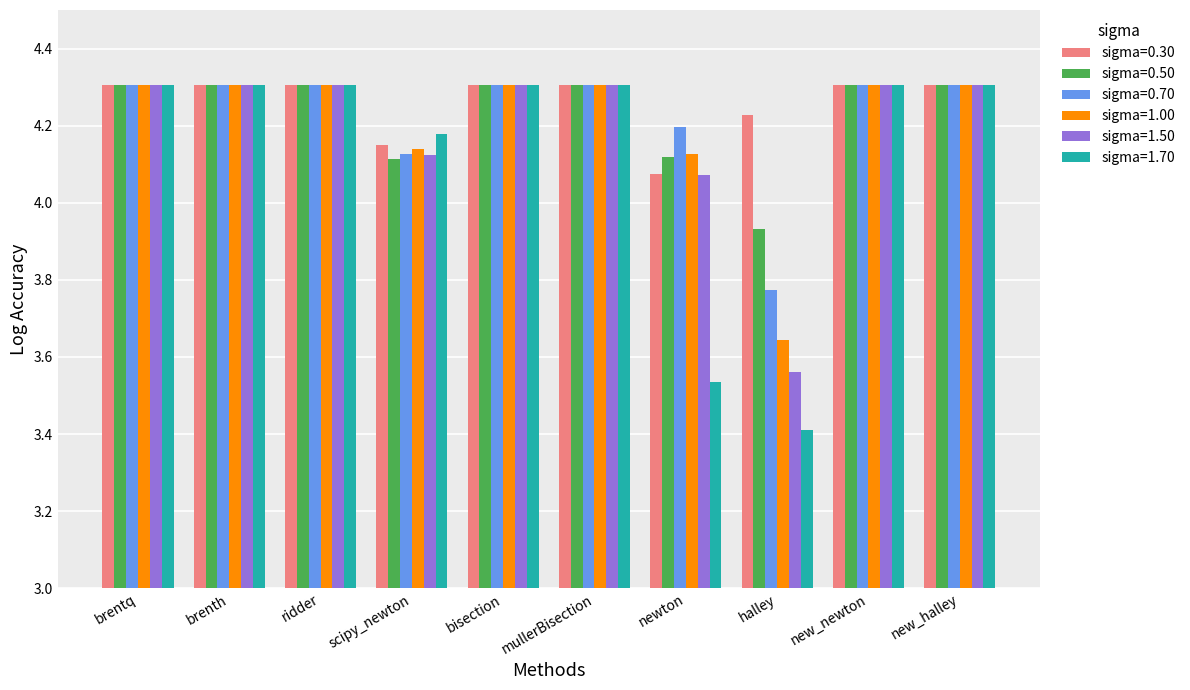

How many data points in sigma=1.50 are above 4?

9